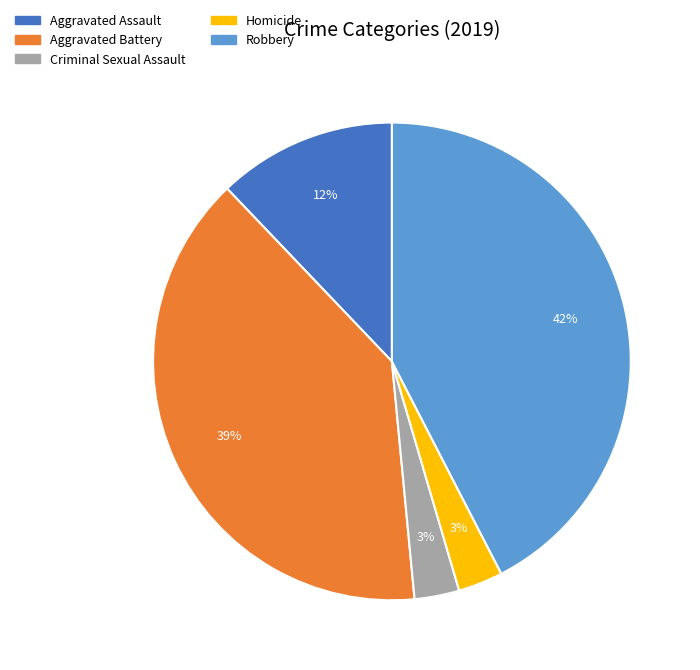

True or false: Aggravated Assault accounts for 12% of the total.

True